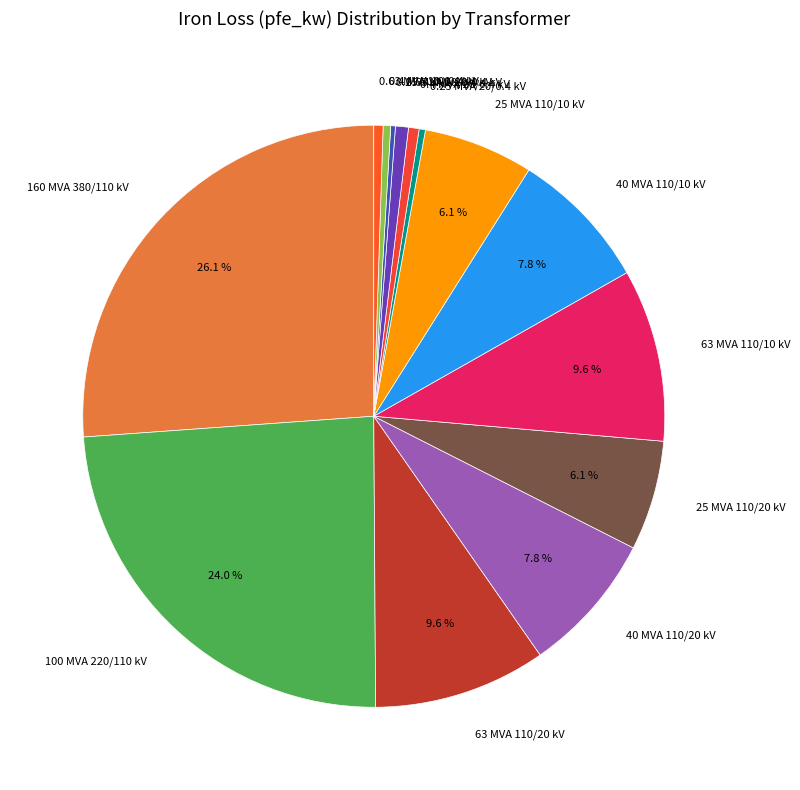

To the nearest percent, what portion does 160 MVA 380/110 kV represent?

26%